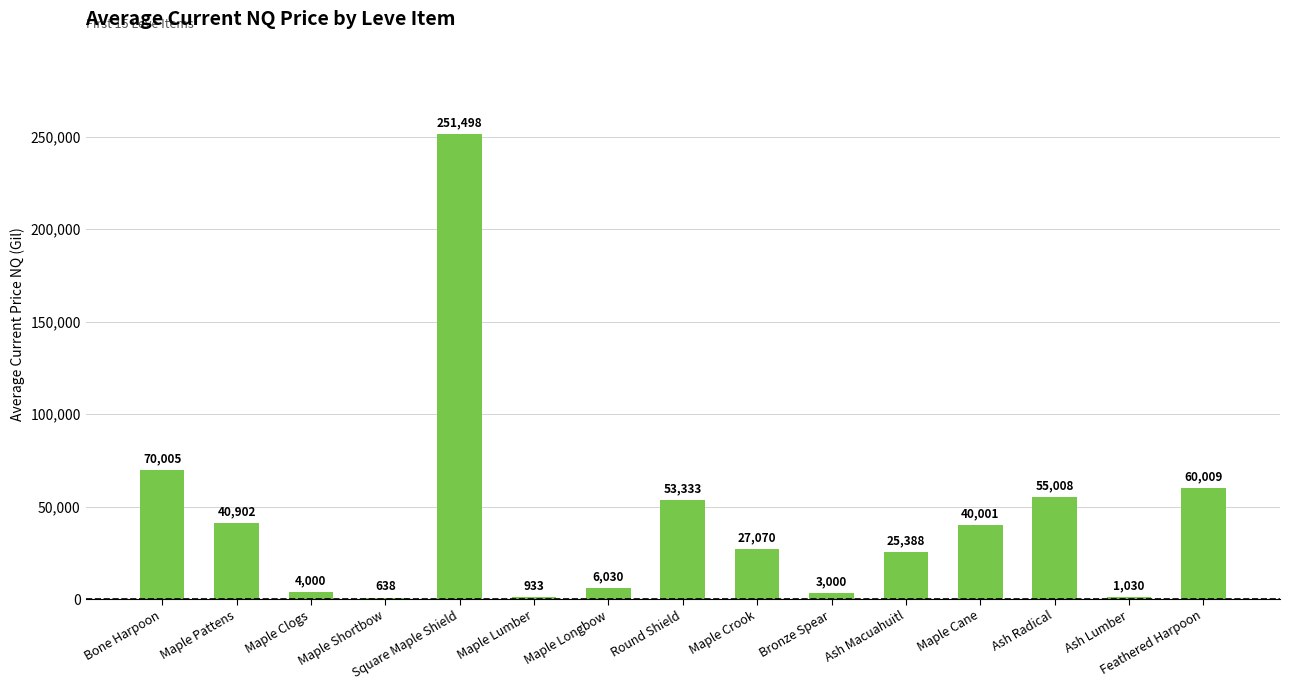

True or false: the data shows 4000.0 at Maple Clogs.

True